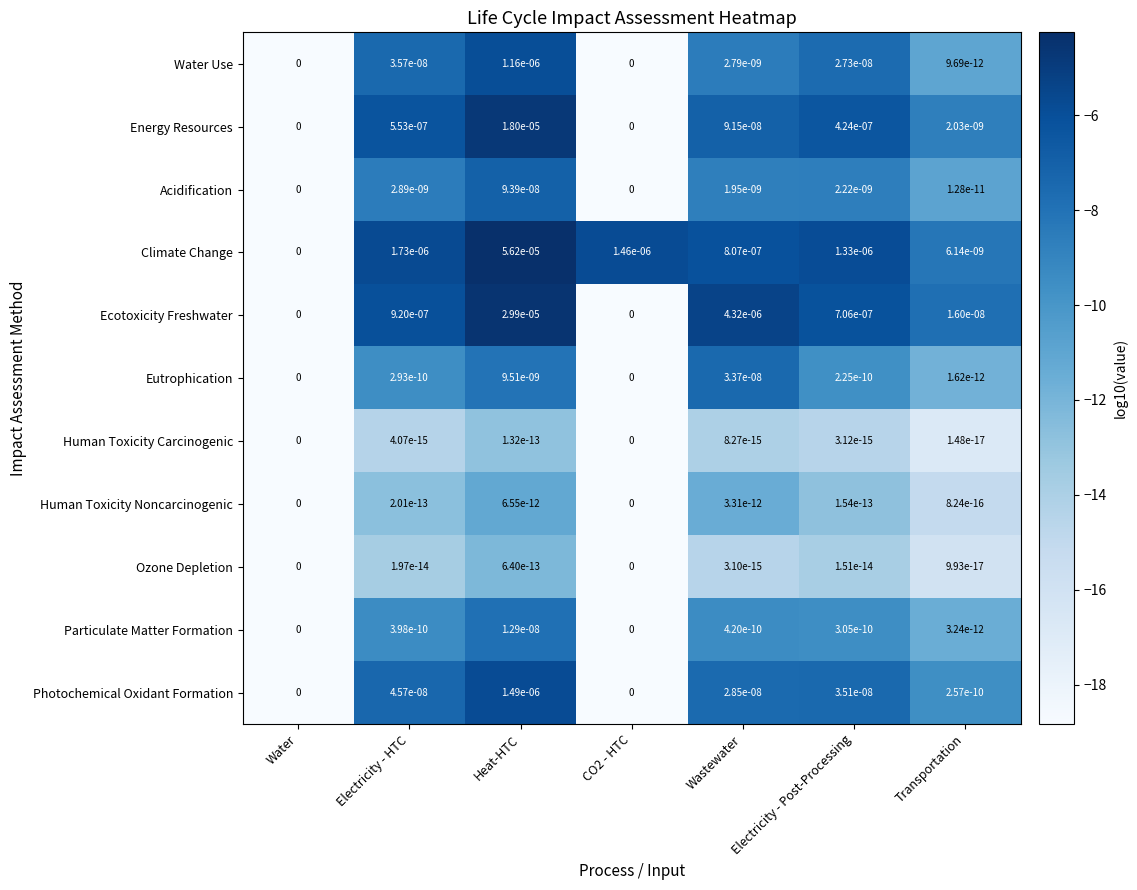

The Acidification series shows 0.0 at Heat-HTC. True or false?

True